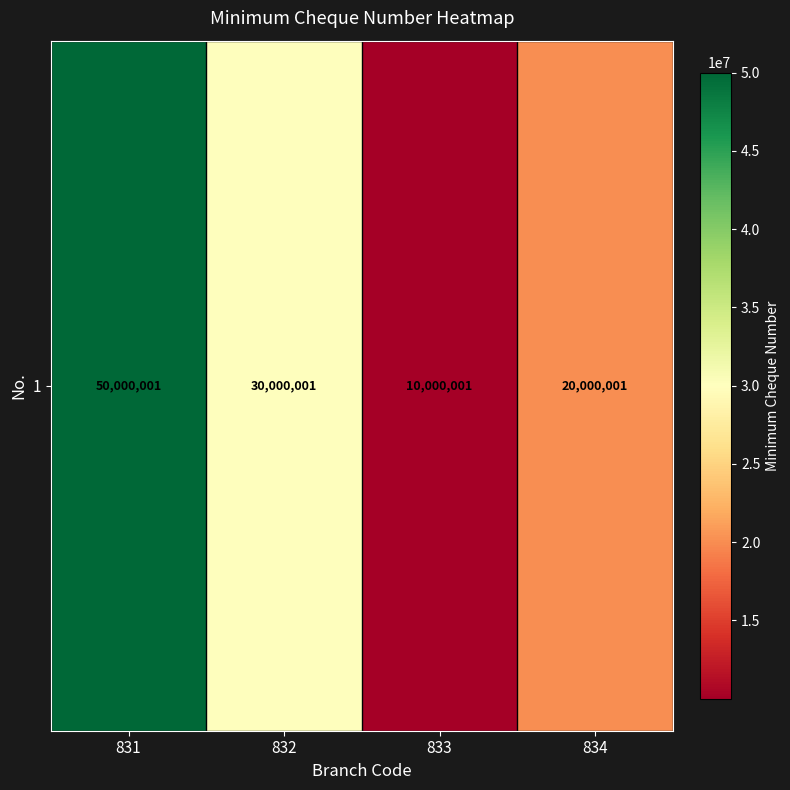

How many values are below 30000001?

2